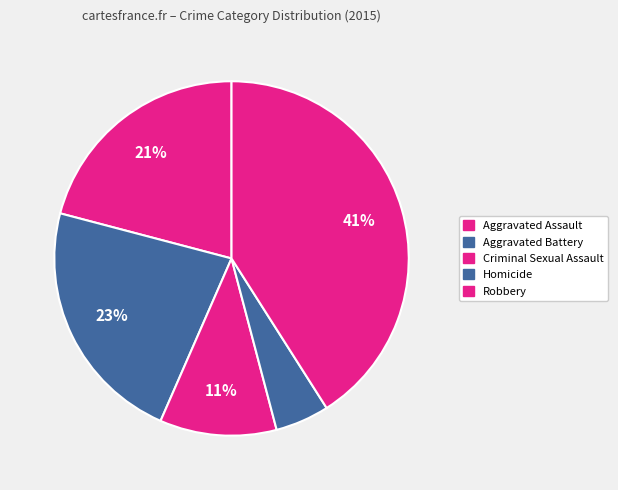

Does Aggravated Battery represent more than half of the total?

No